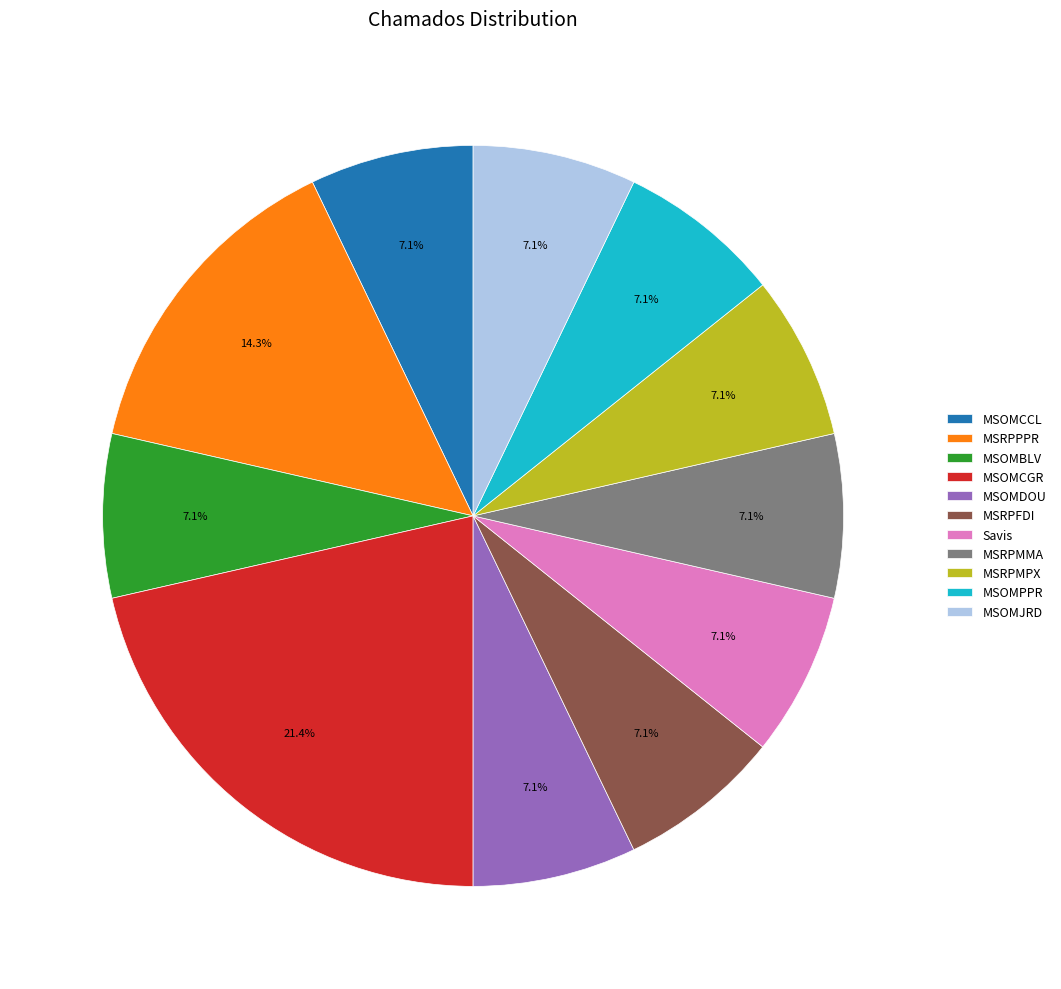

How many slices are in this pie chart?

11